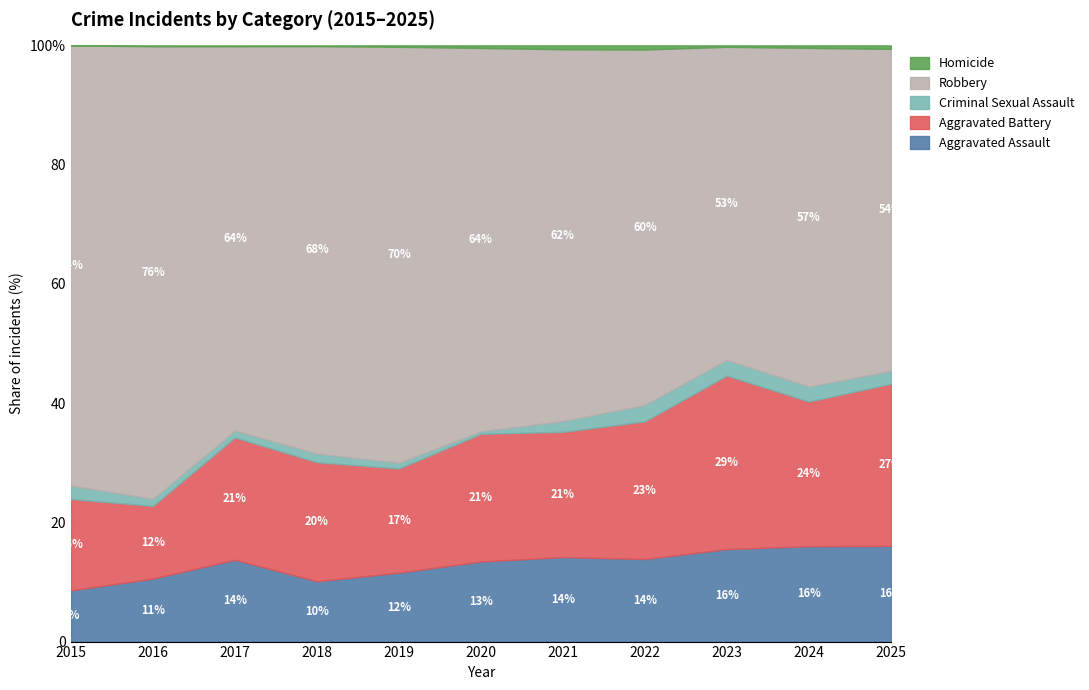

How many lines are shown in the chart?

5